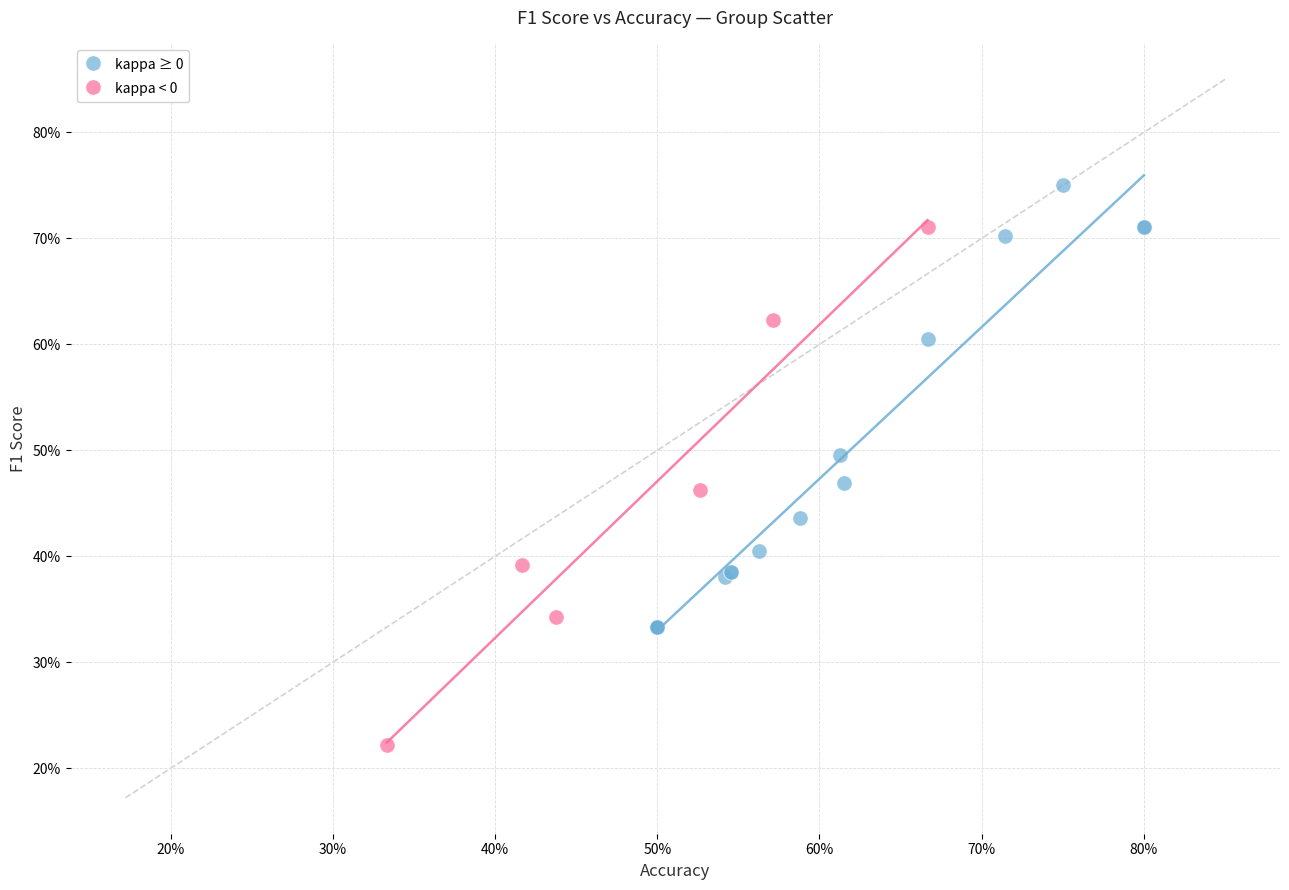

Which series reaches the maximum Y coordinate?

kappa ≥ 0